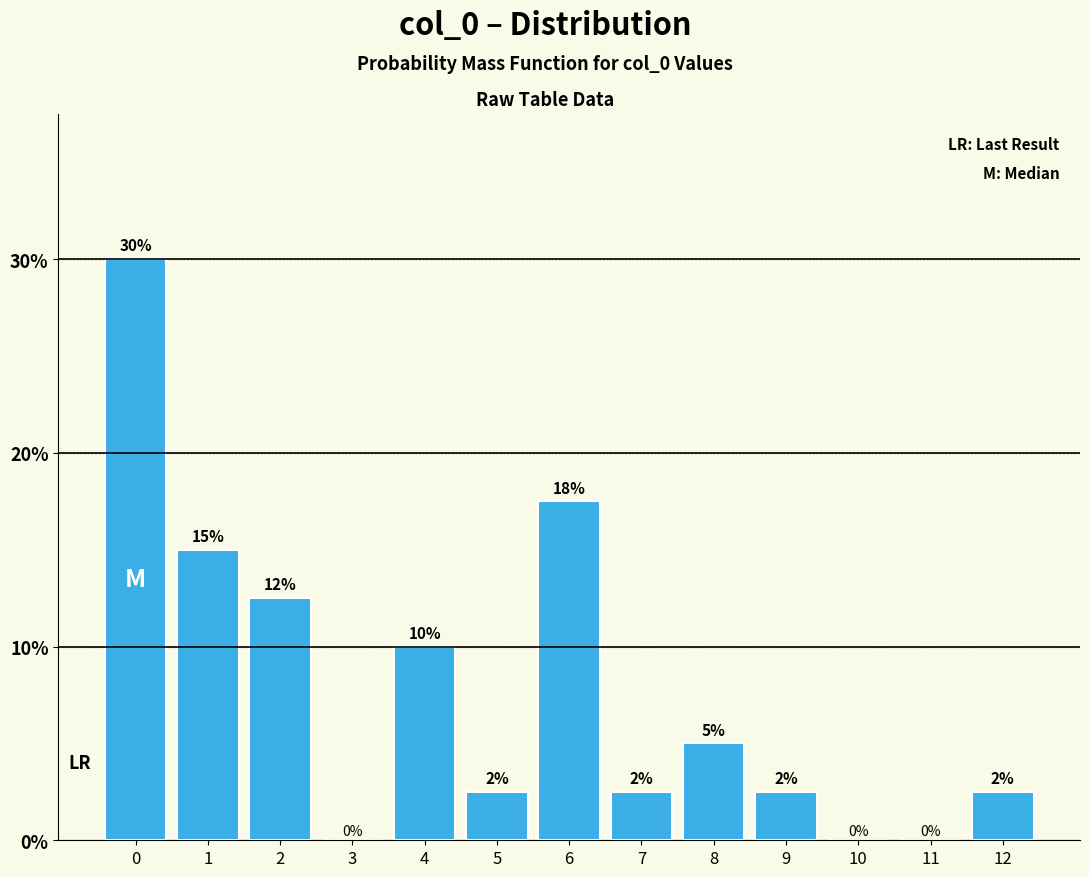

Read the value at 7.

2.5